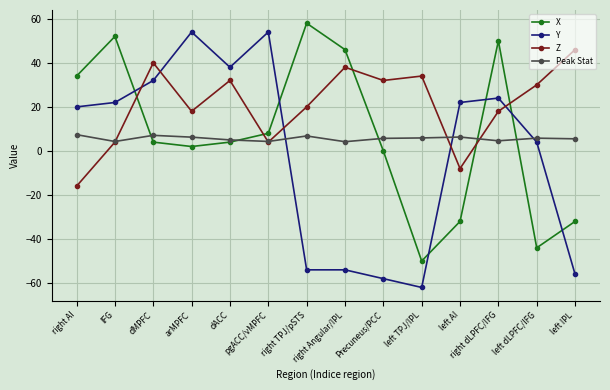

How many values in the Y series are below 22?

7